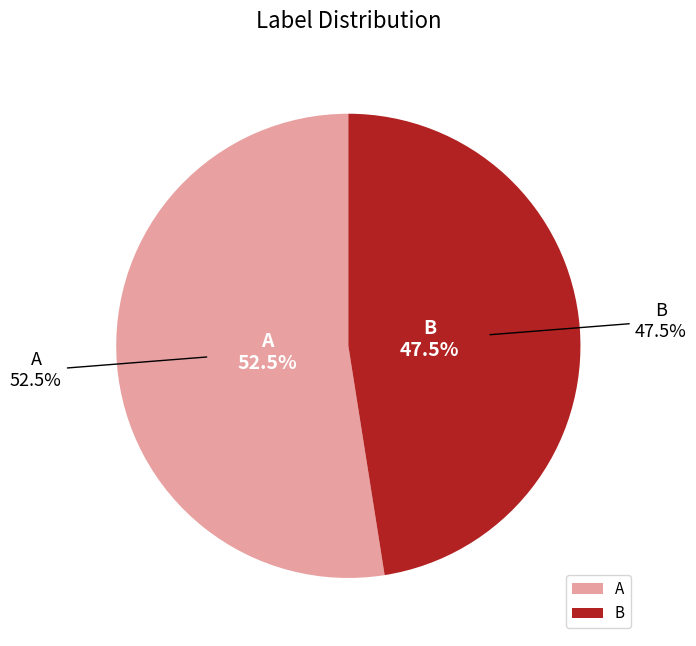

Which category has the biggest portion of the pie?

A